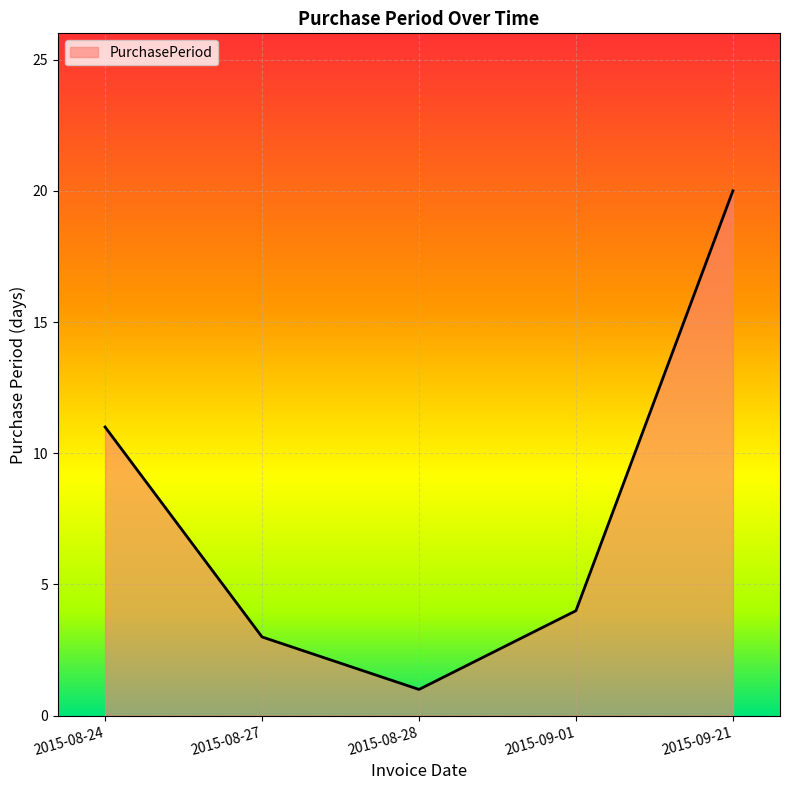

What is the average value?

8